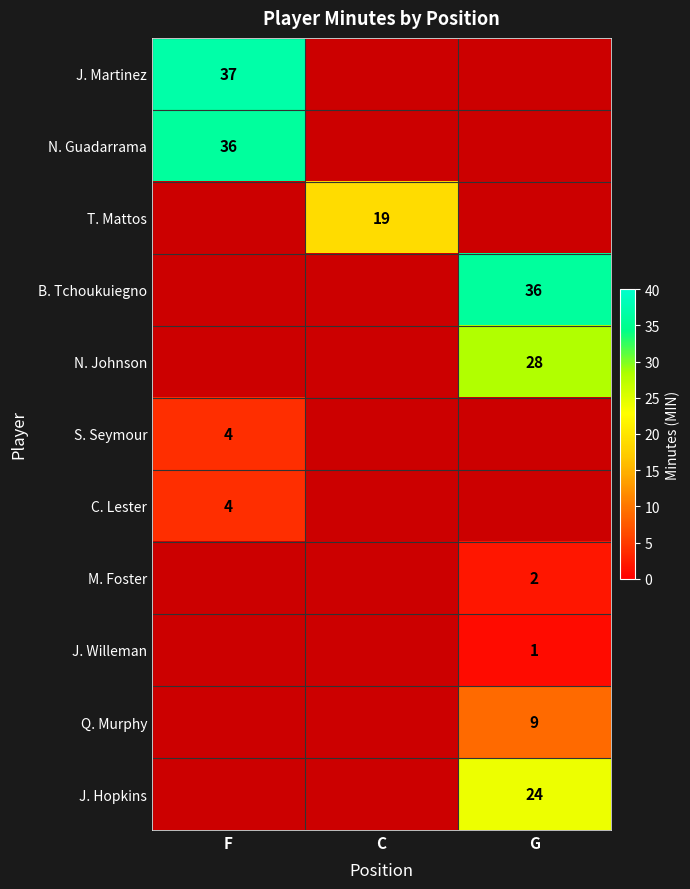

The value of Q. Murphy at G is 14. True or false?

False